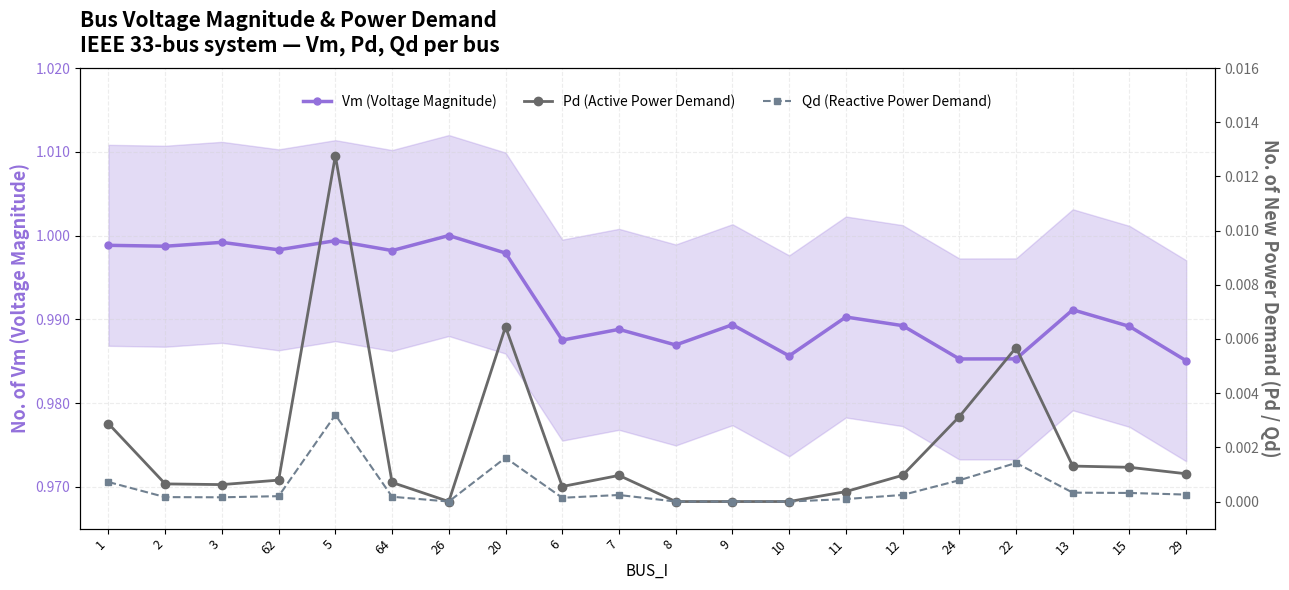

Which category has the highest value across all series?

26